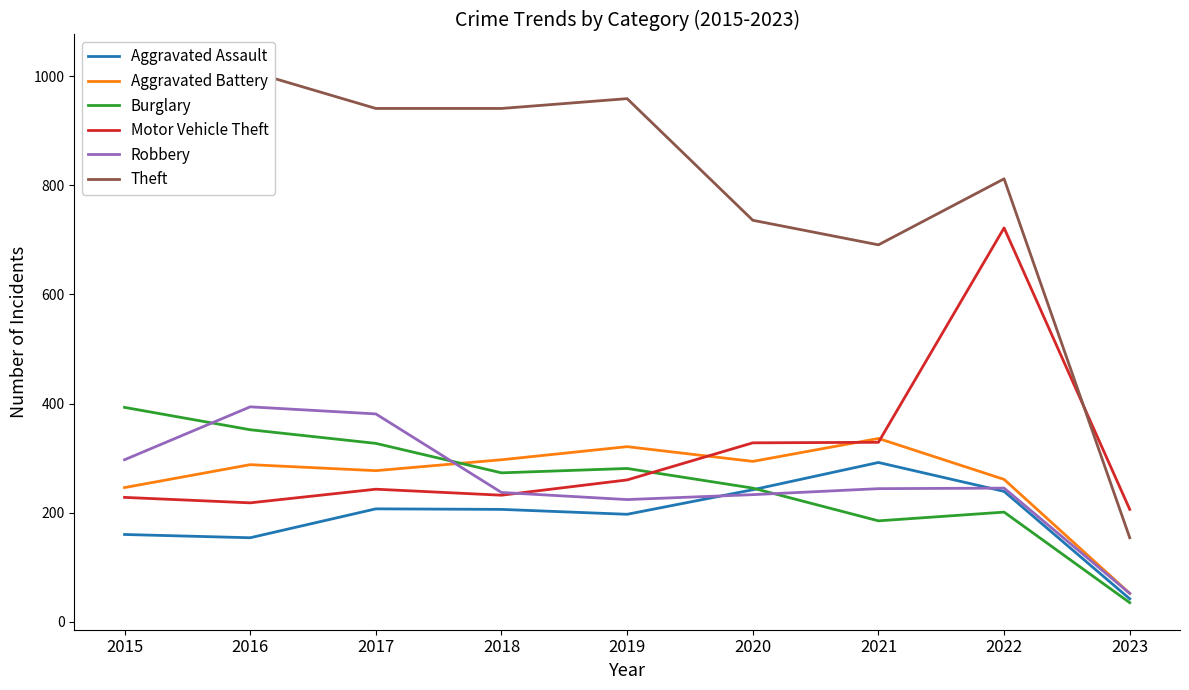

How many values in the Aggravated Assault series are below 206?

4